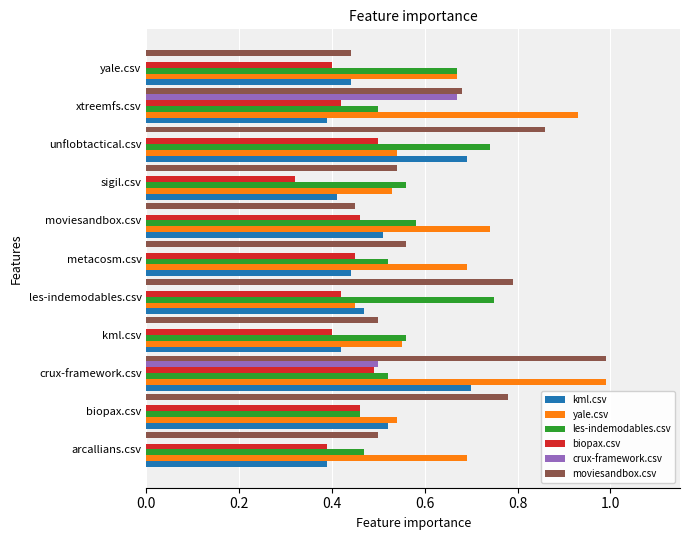

What are all the series names shown in the legend?

kml.csv, yale.csv, les-indemodables.csv, biopax.csv, crux-framework.csv, moviesandbox.csv